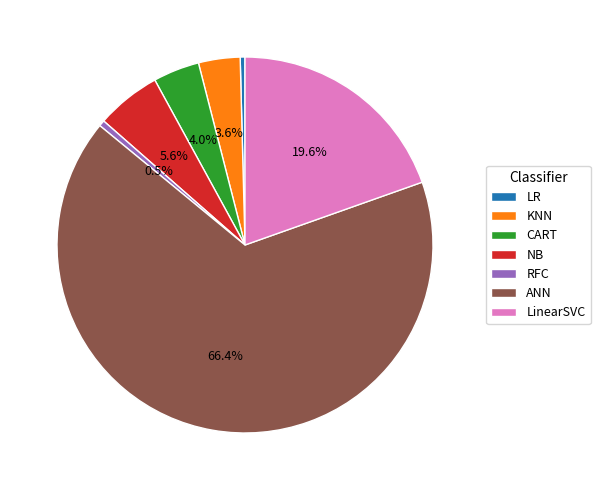

To the nearest percent, what is the difference between the CART and RFC slice percentages?

3%